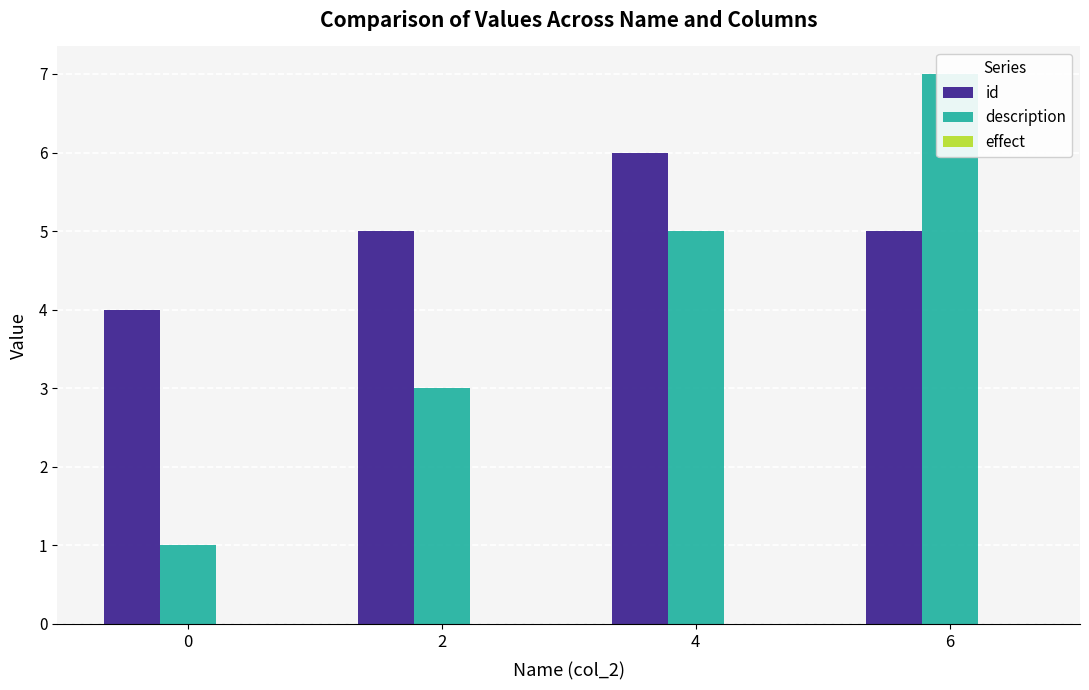

At how many categories does at least one series exceed 2?

4